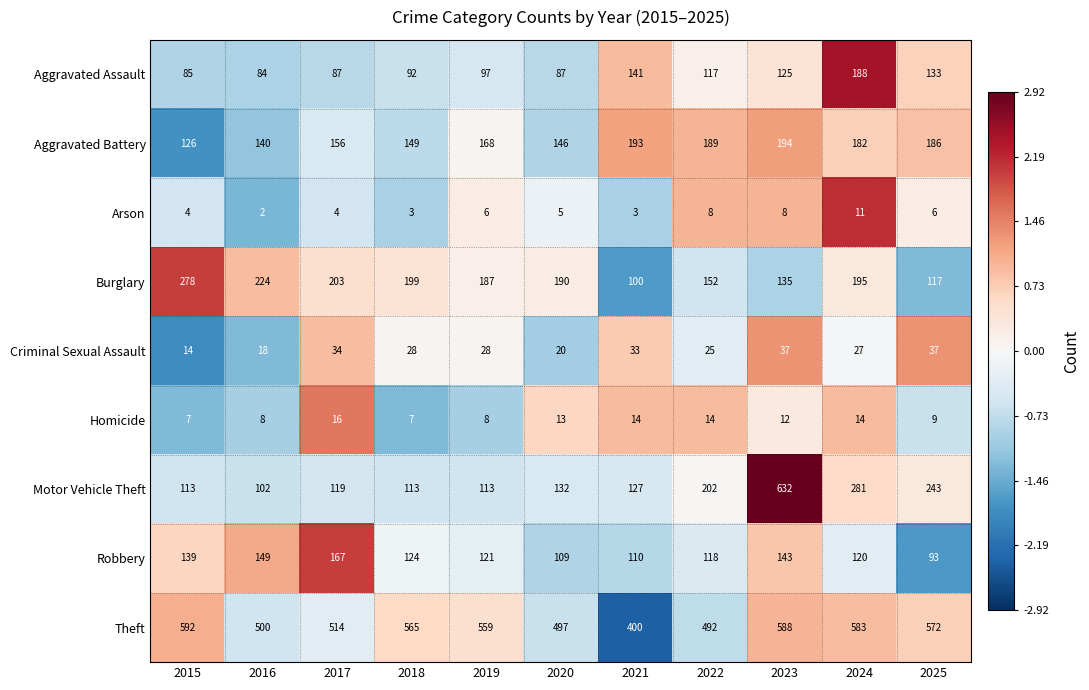

What is the total value across all series at 2019?

1287